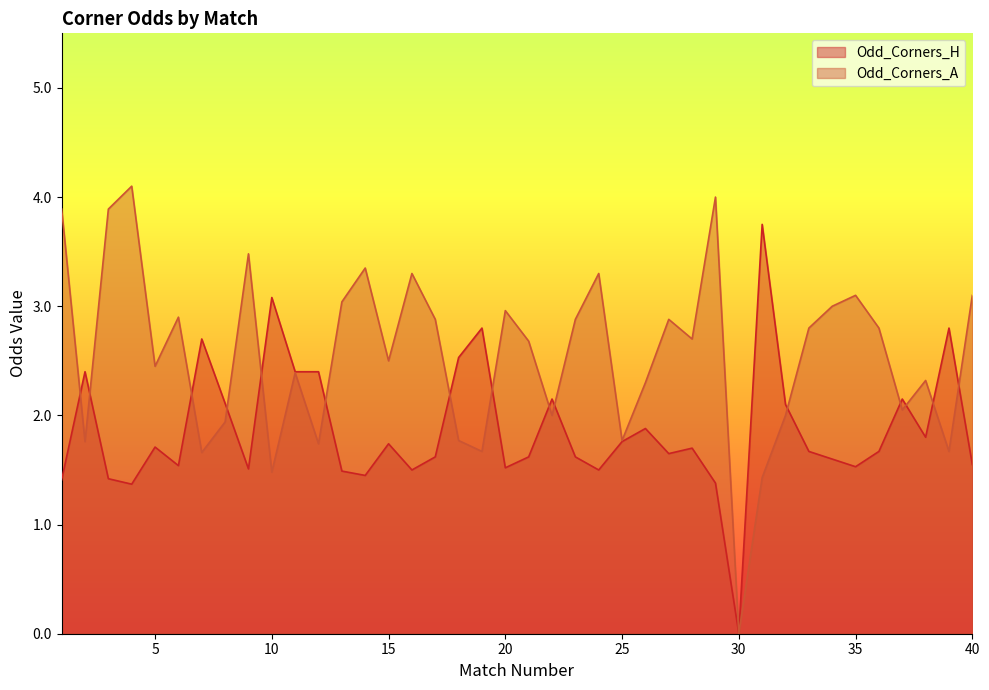

At which category does Odd_Corners_H reach its first local valley?

4